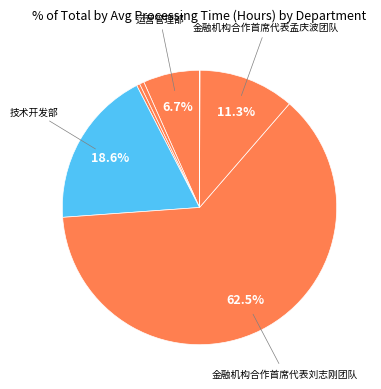

Count the number of slices in the pie.

8